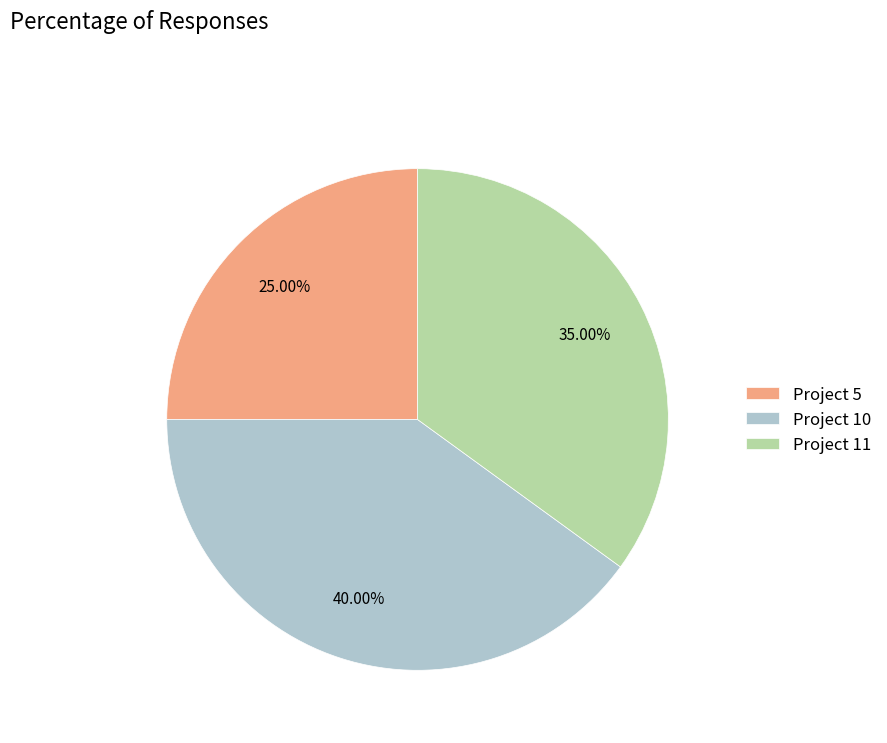

Approximately how many times larger is the value at Project 11 compared to Project 5?

1.4